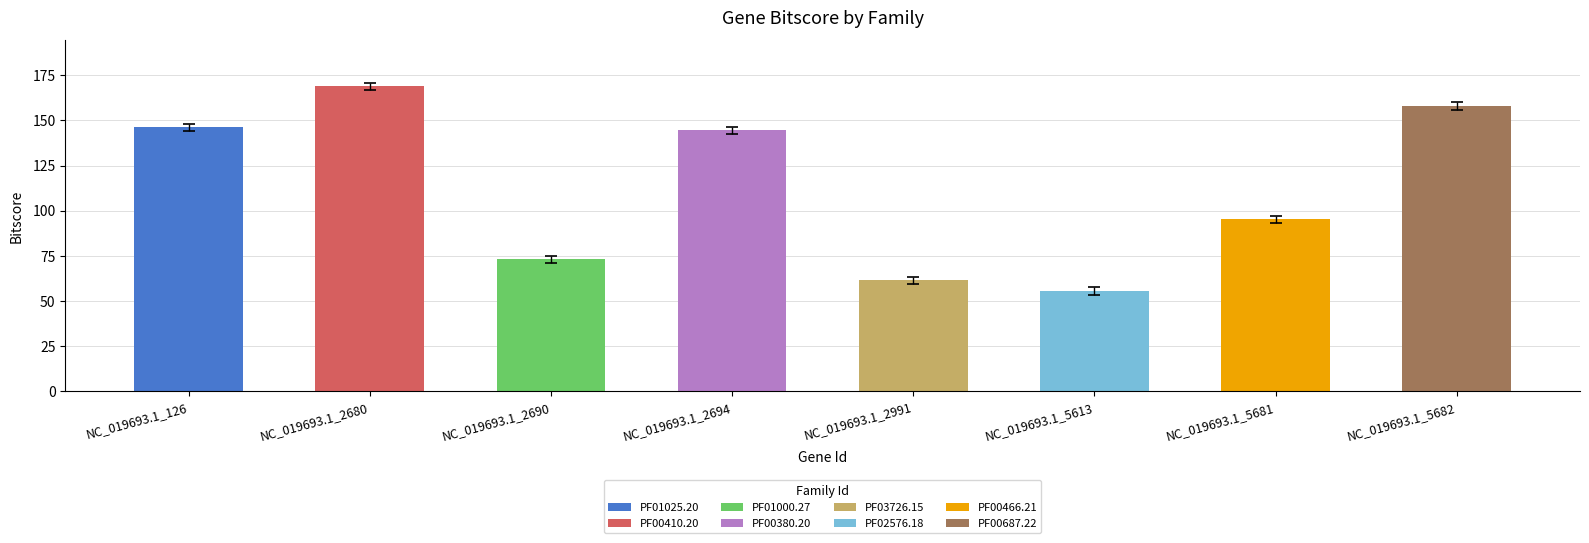

What is the value of the 5th bar from the left?

61.4